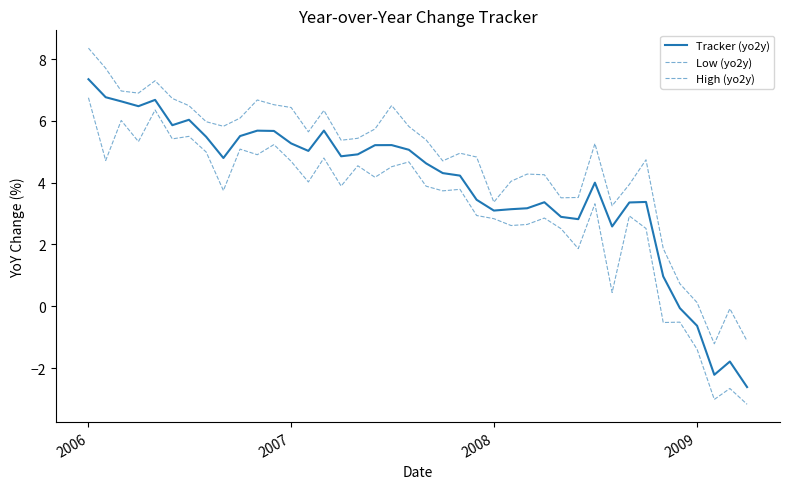

How many positive values does the Low (yo2y) series have?

34